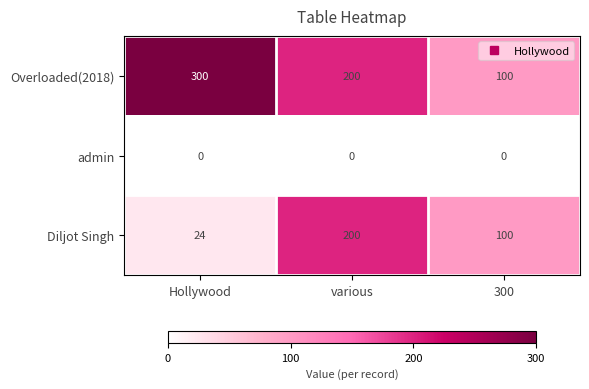

At how many categories does at least one series exceed 257?

1